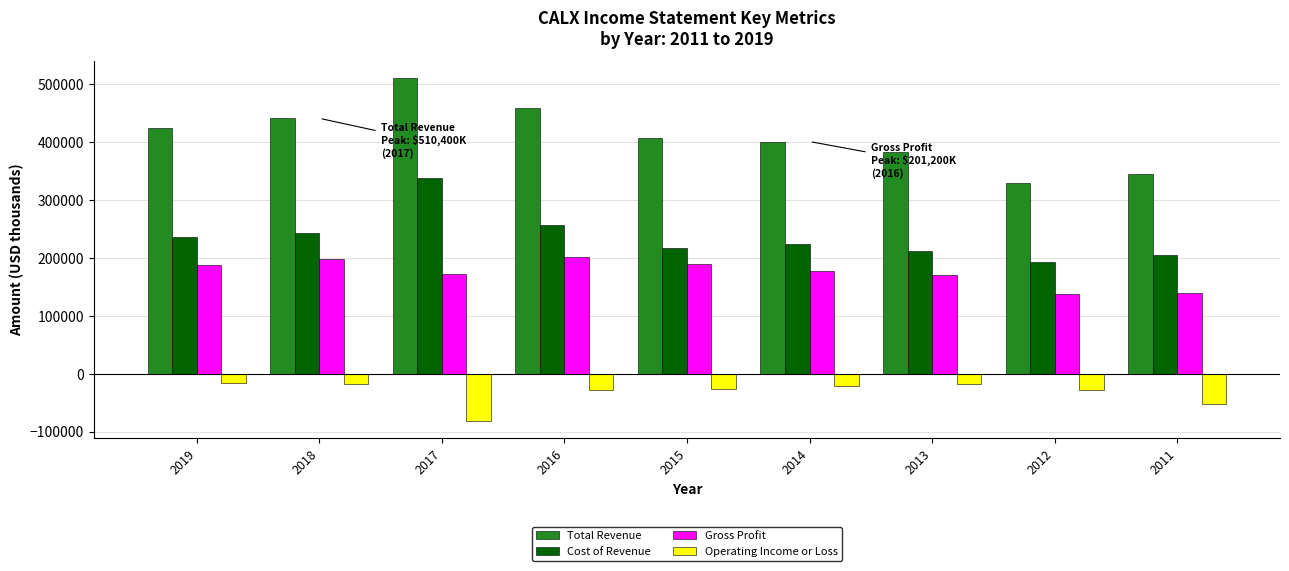

Rank the series at 2011 from lowest to highest value.

Operating Income or Loss, Gross Profit, Cost of Revenue, Total Revenue